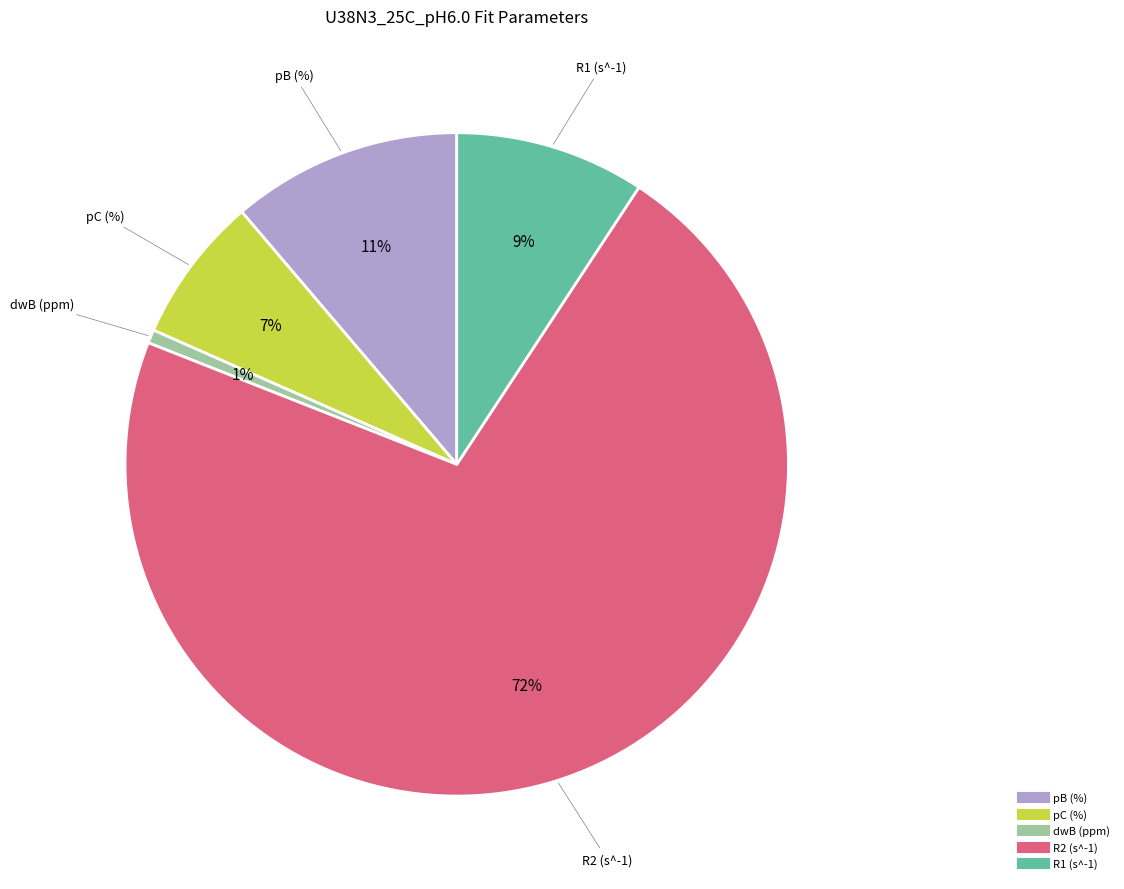

What percentage is the dwB (ppm) slice, to the nearest percent?

1%